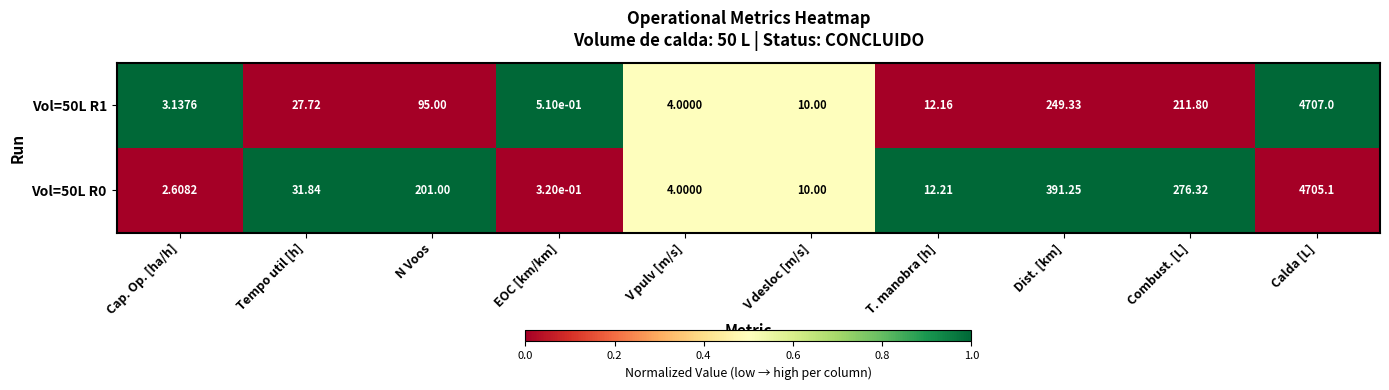

Which category has the highest value across all series?

Calda [L]